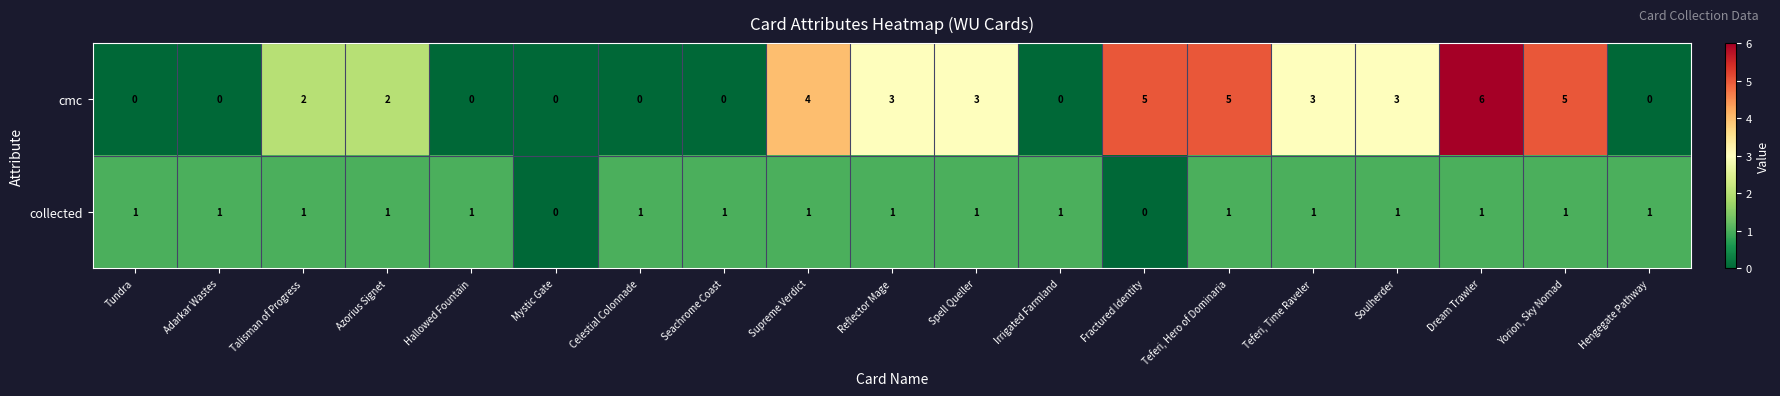

Is the value of collected at Soulherder greater than the value of cmc at Soulherder?

No